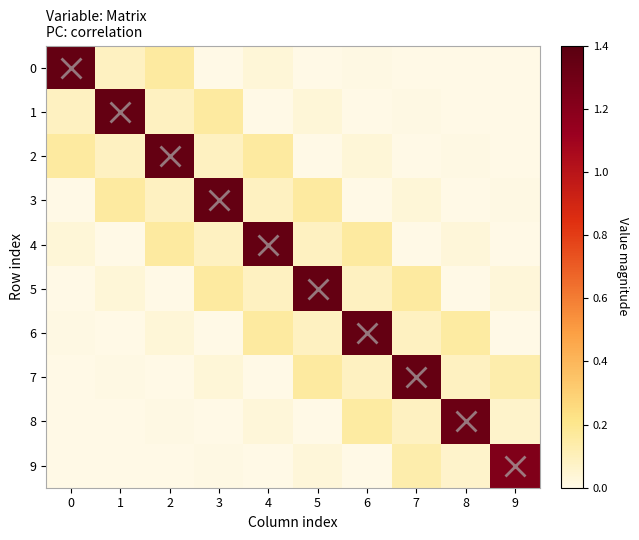

Which has a higher value, 7 or 9?

9